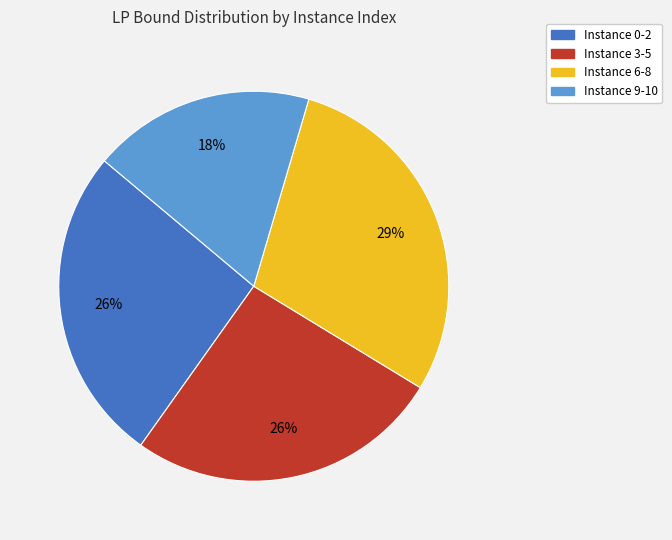

Does Instance 6-8 represent more than half of the total?

No